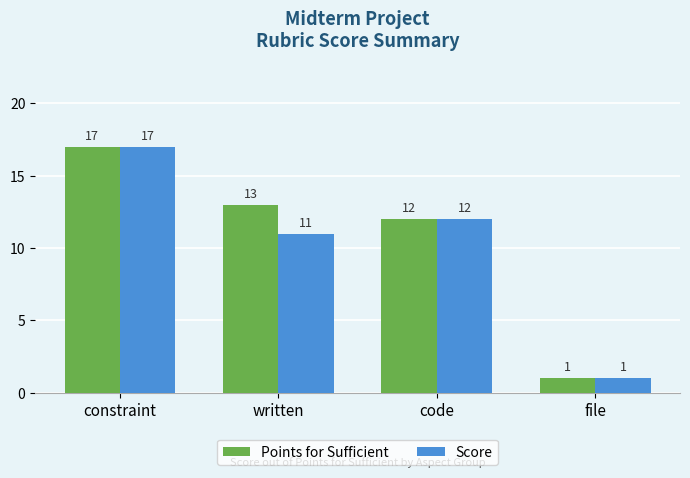

The Score series shows 11 at written. True or false?

True